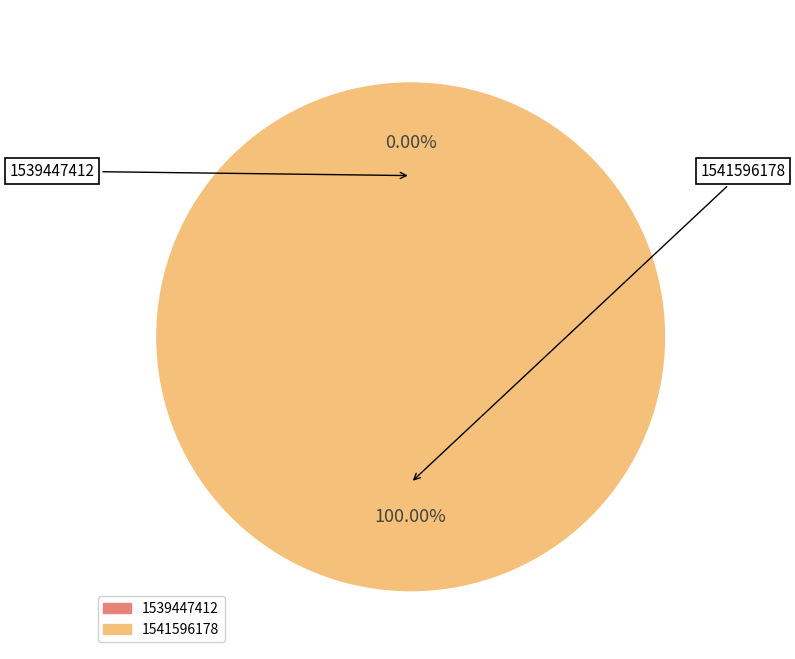

Between 1539447412 and 1541596178, which is larger?

1541596178